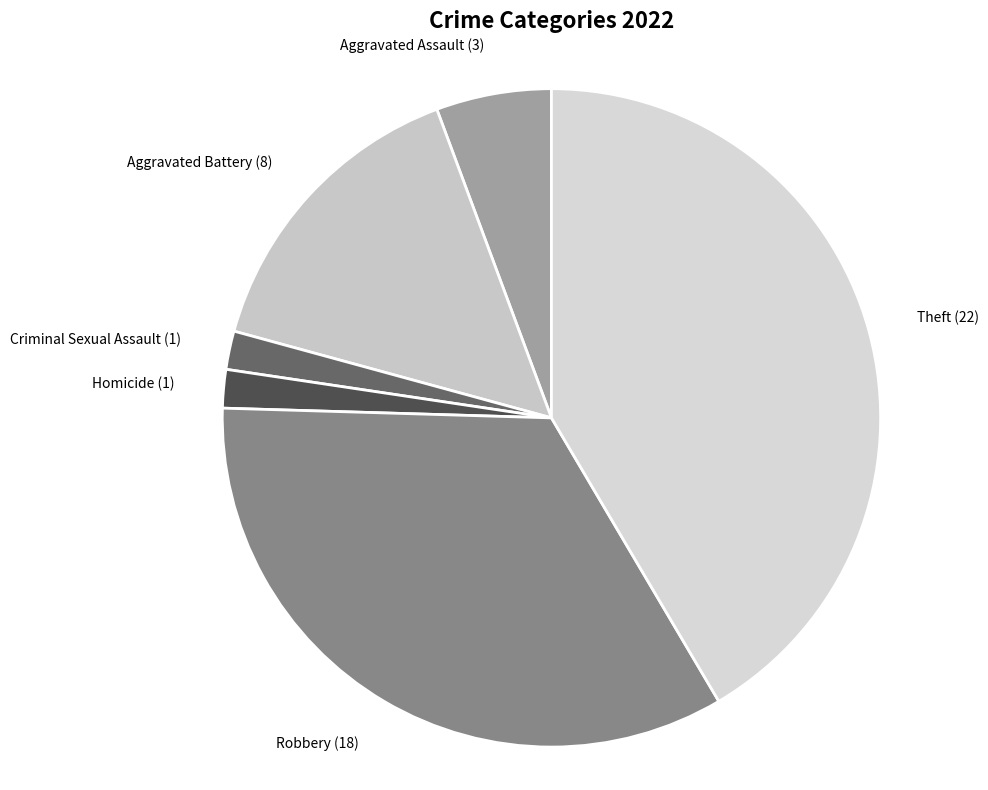

What is the largest slice in the pie chart?

Theft (22)